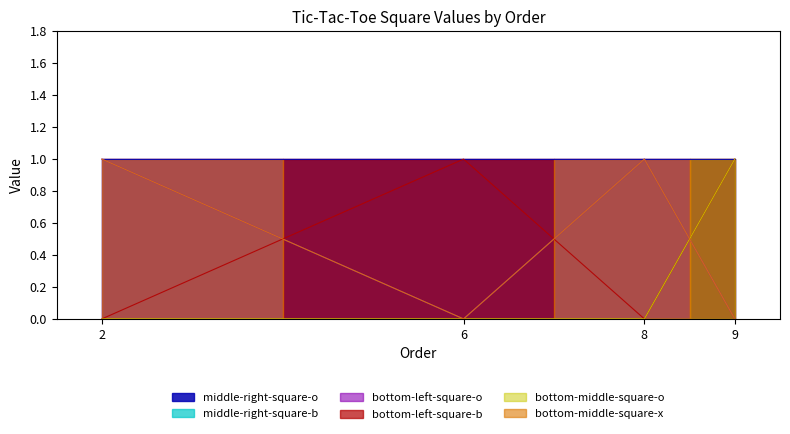

Which series ends up on top after the final intersection of bottom-middle-square-x and bottom-left-square-b?

bottom-left-square-b